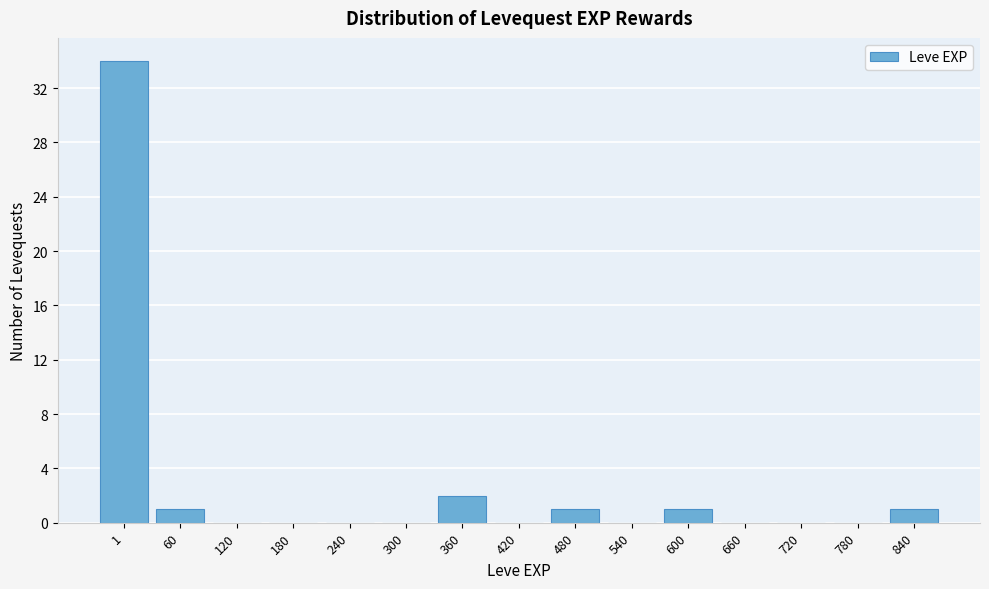

Reading left to right, what are all the values shown in this chart?

1=34	60=1	120=0	180=0	240=0	300=0	360=2	420=0	480=1	540=0	600=1	660=0	720=0	780=0	840=1